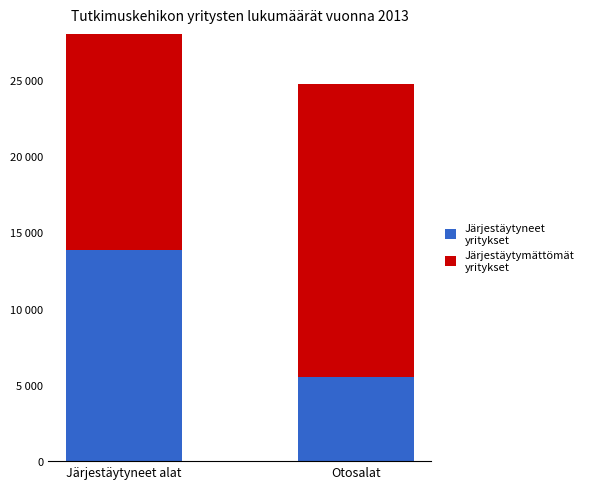

What position from the right is Otosalat?

1